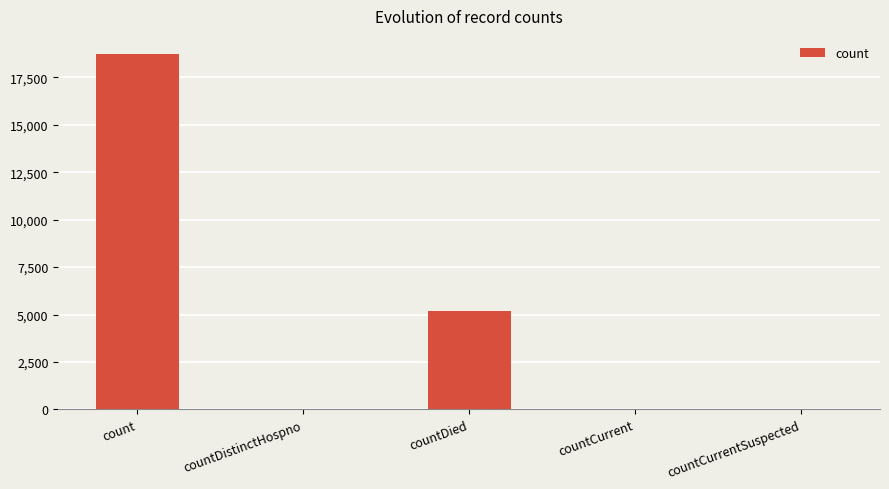

Where is the data nearest to the value 9375?

countDied